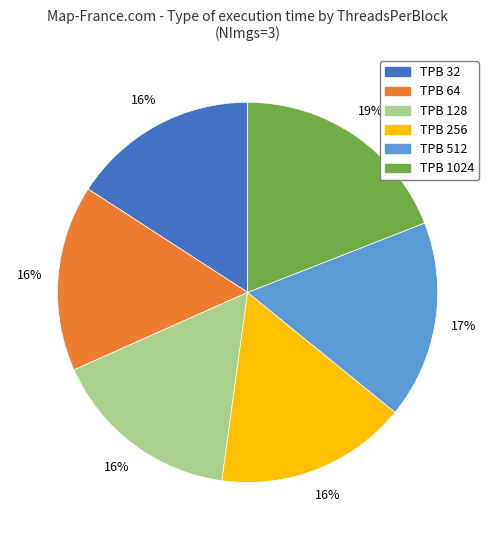

To the nearest percent, what is the average slice percentage?

17%